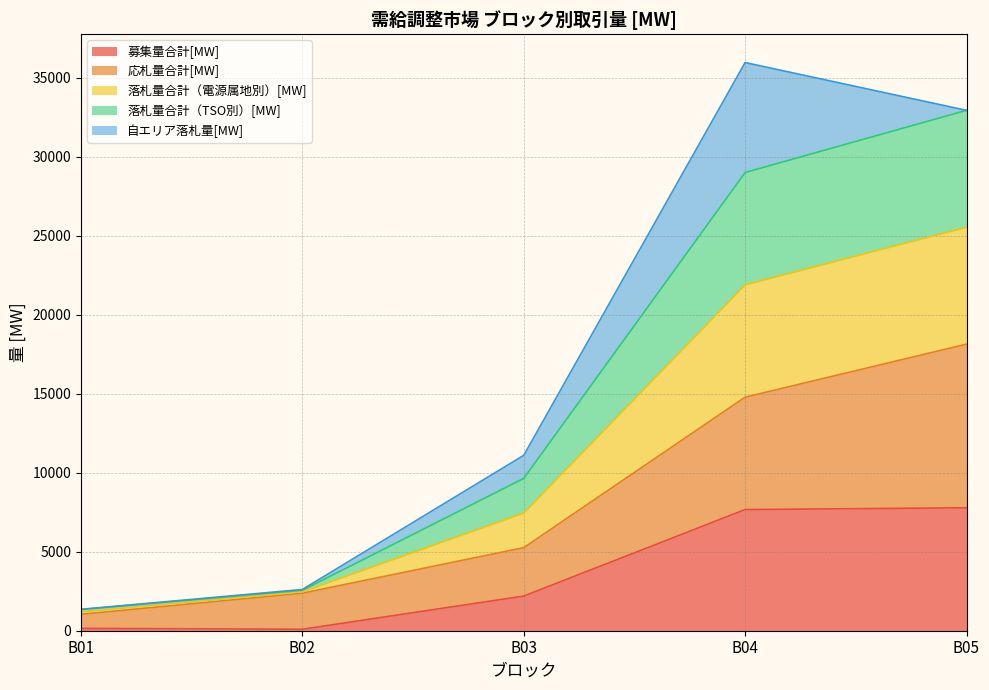

True or false: 落札量合計（電源属地別）[MW] has a value of 21087.9 at B05.

False